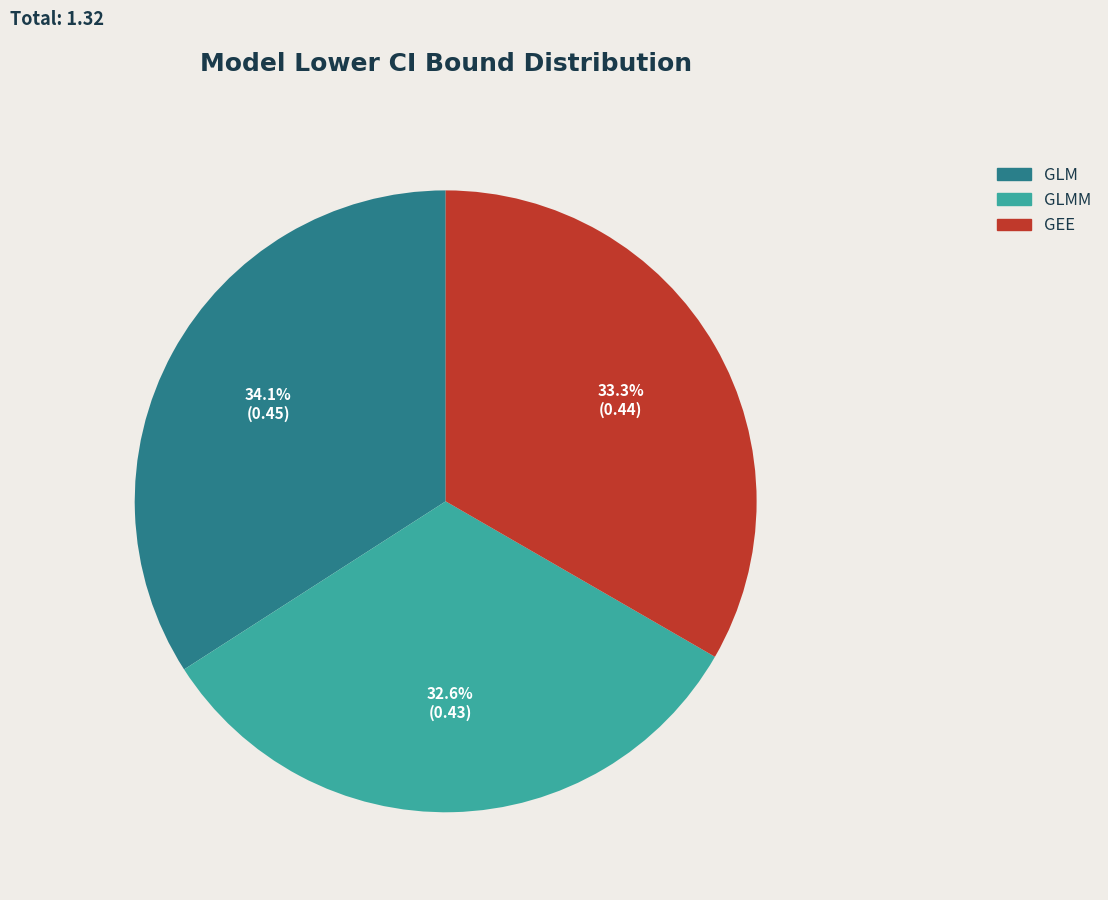

To the nearest percent, what is the difference between the GLMM and GLM slice percentages?

2%